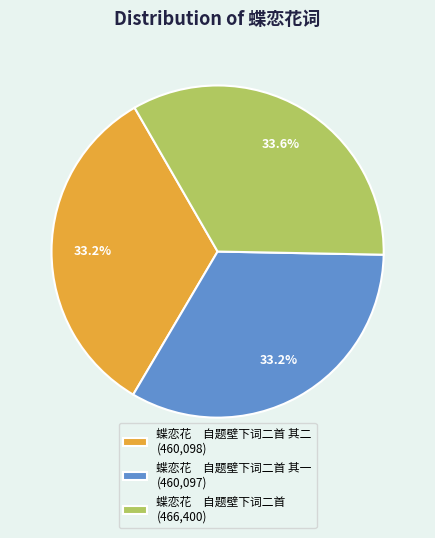

Is there any slice that represents more than half of the pie?

No